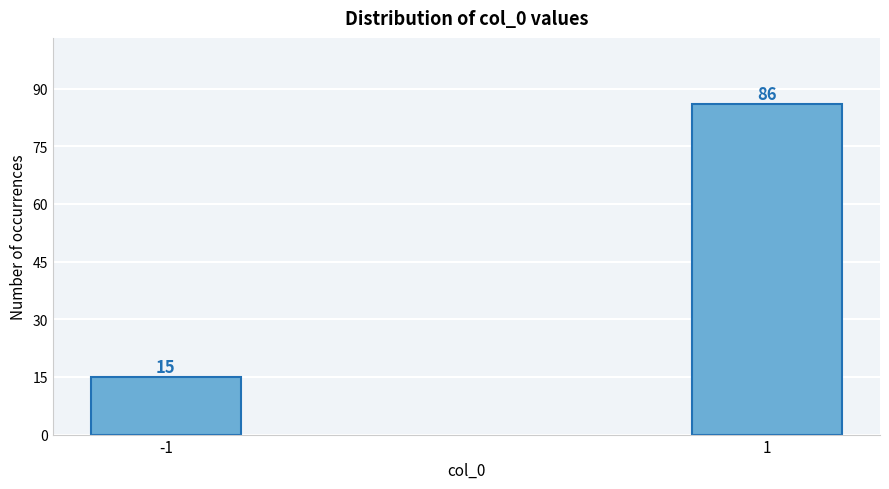

Reading left to right, extract all data points from this chart.

15	86